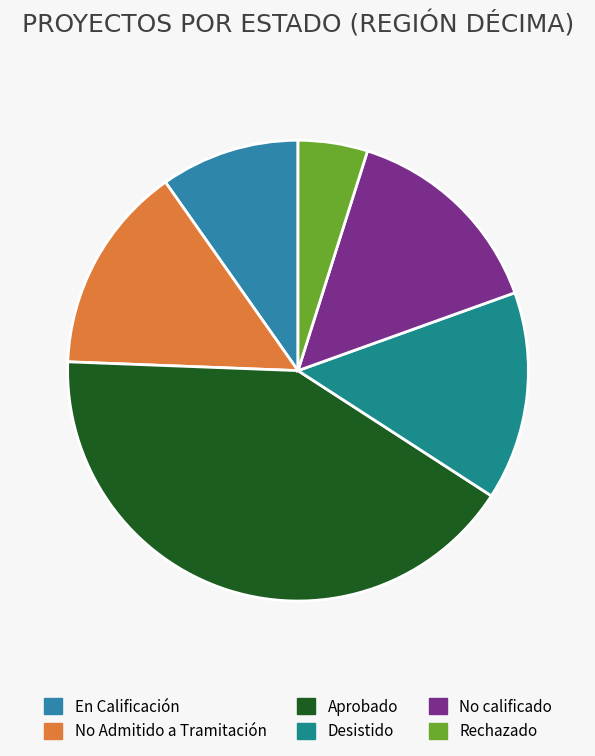

Is it true that No calificado is 28% of the pie?

False